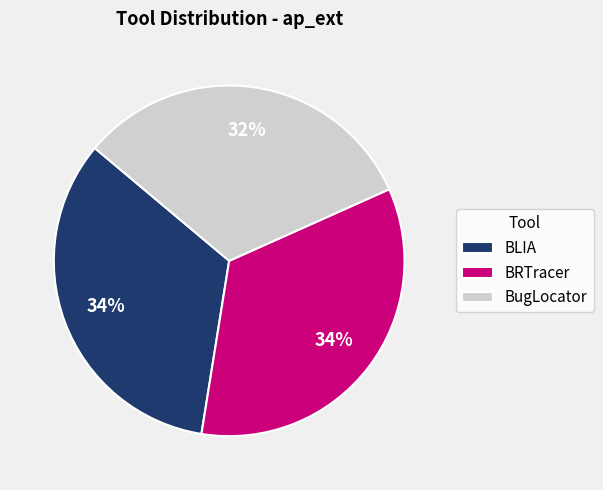

How many segments does this pie chart have?

3